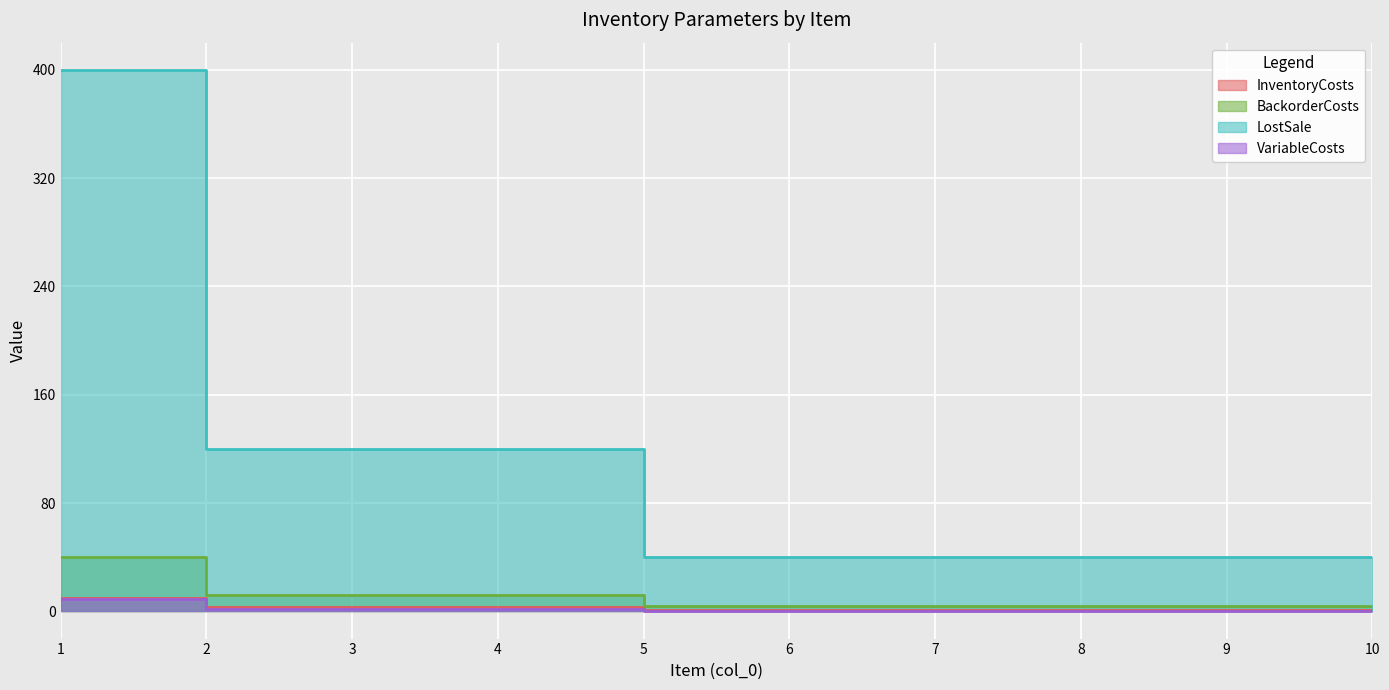

Which series has the widest spread of values?

LostSale